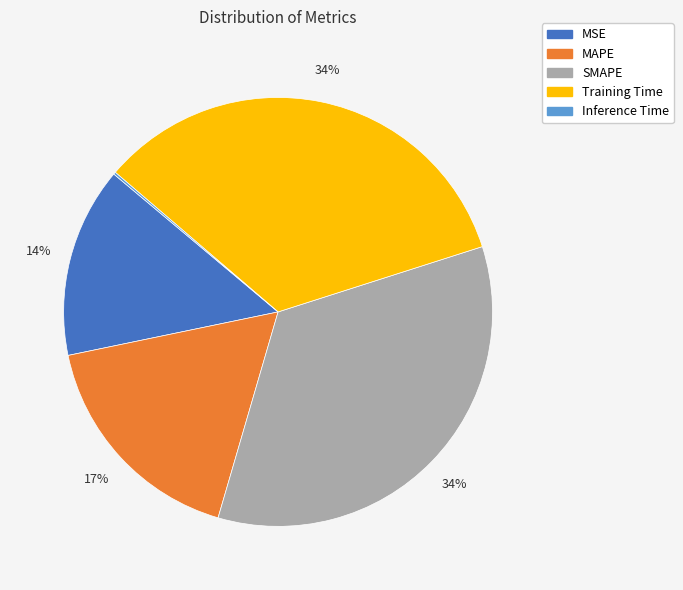

To the nearest percent, what is the difference between the largest and smallest slice percentages?

34%